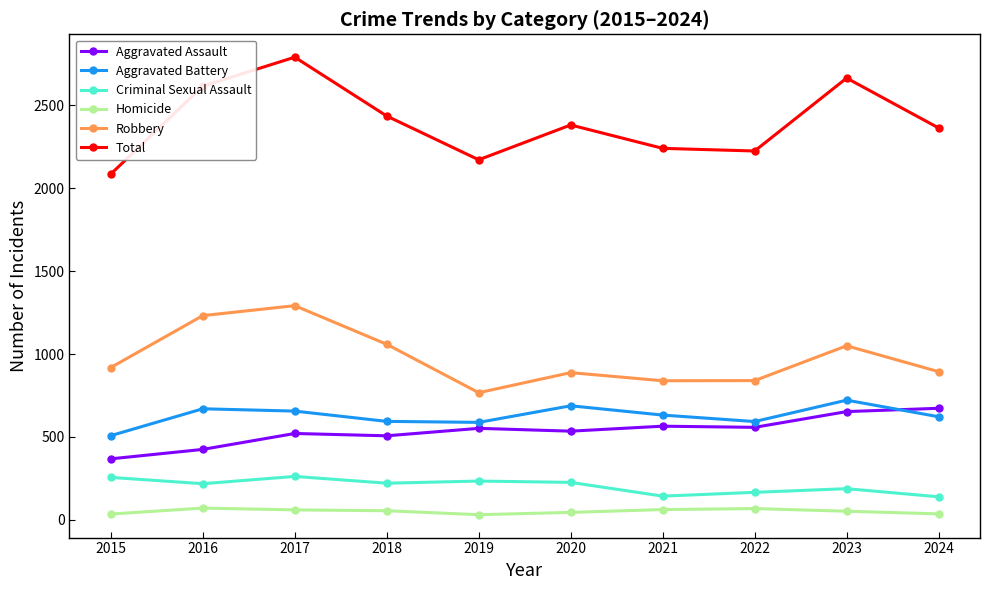

Which series has the largest range (max minus min)?

Total